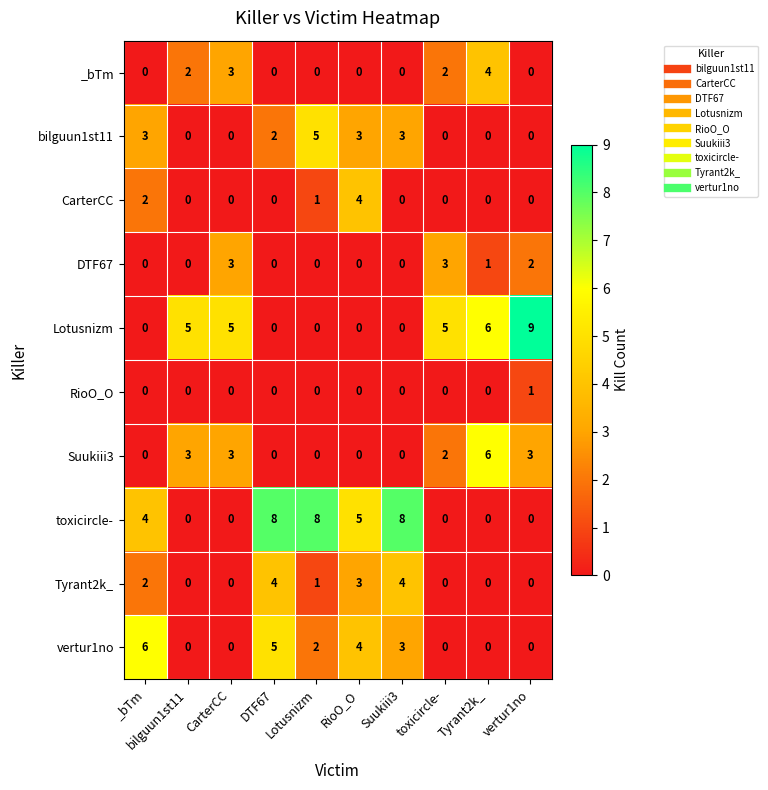

How many Suukiii3 values are between 0 and 3?

9